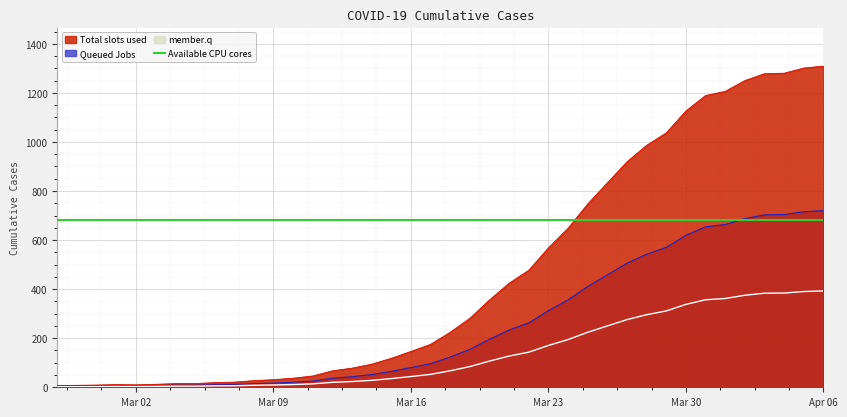

Is it true that the value at Mar 30 is 732?

False